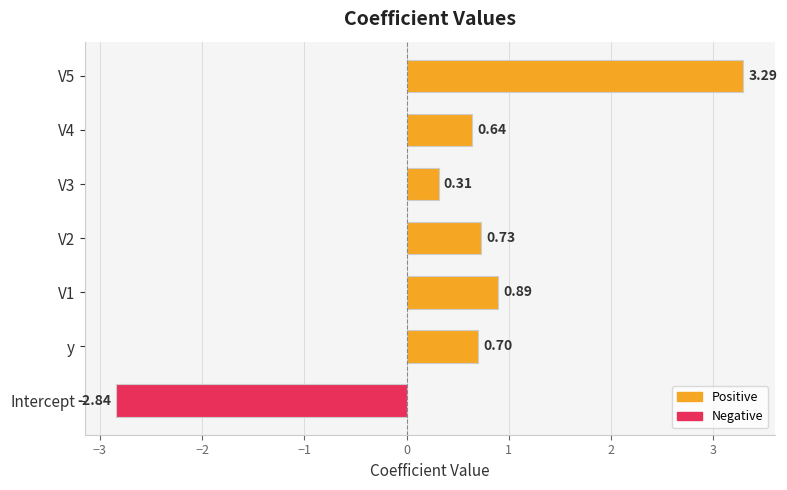

How many data points are above 0?

6